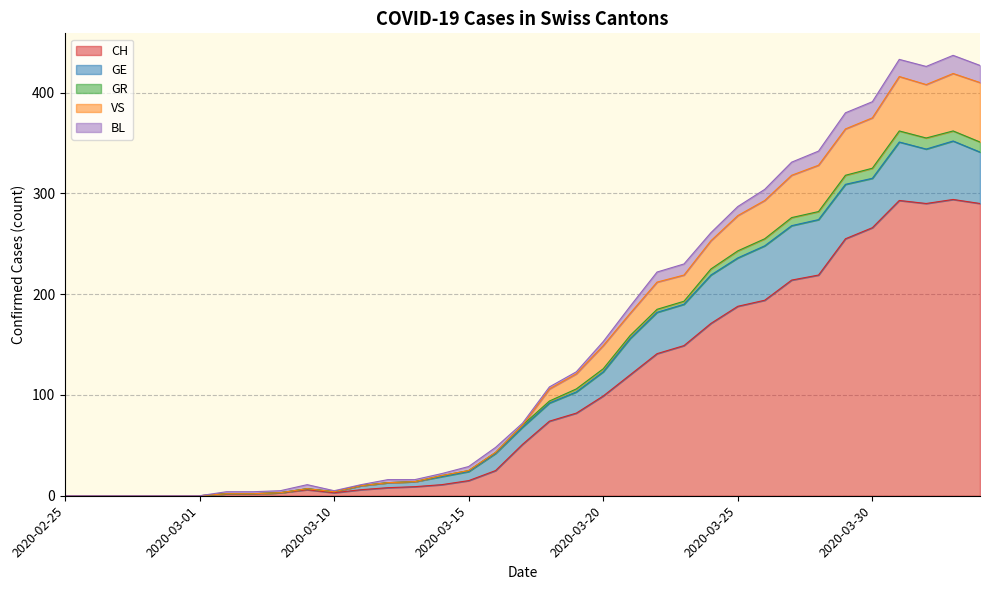

Where is CH nearest to the value 147?

2020-03-23